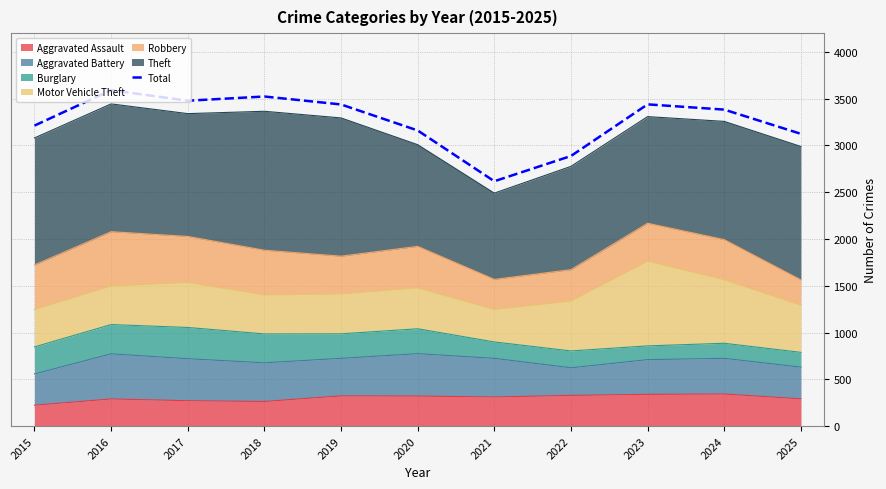

How many values exceed 3383?

5